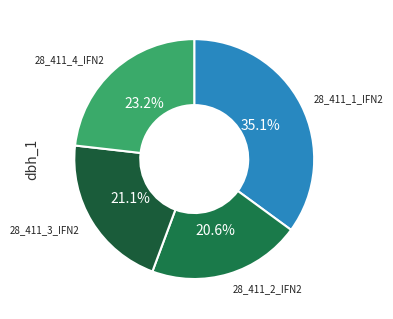

What is the ratio of the value at 28_411_4_IFN2 to the value at 28_411_3_IFN2?

1.1